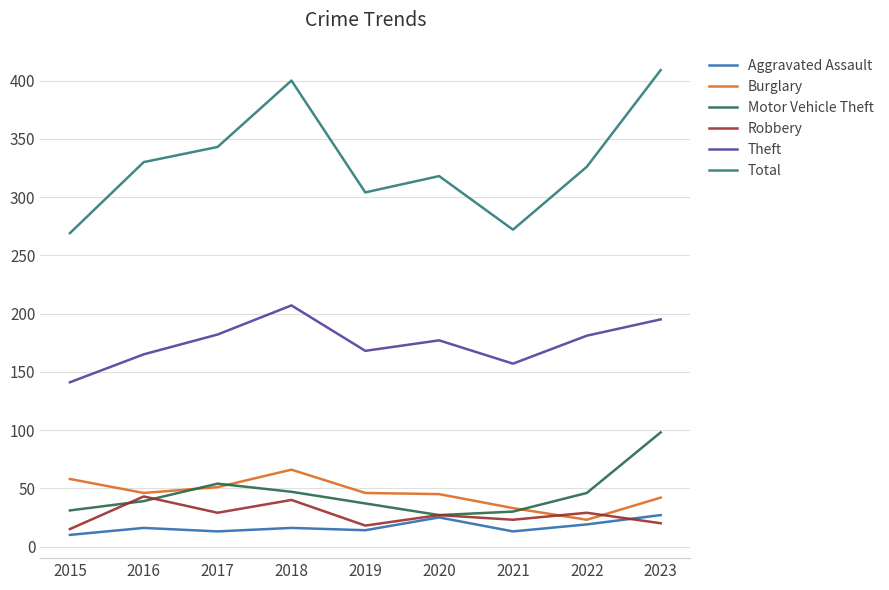

At how many categories does at least one series exceed 140?

9